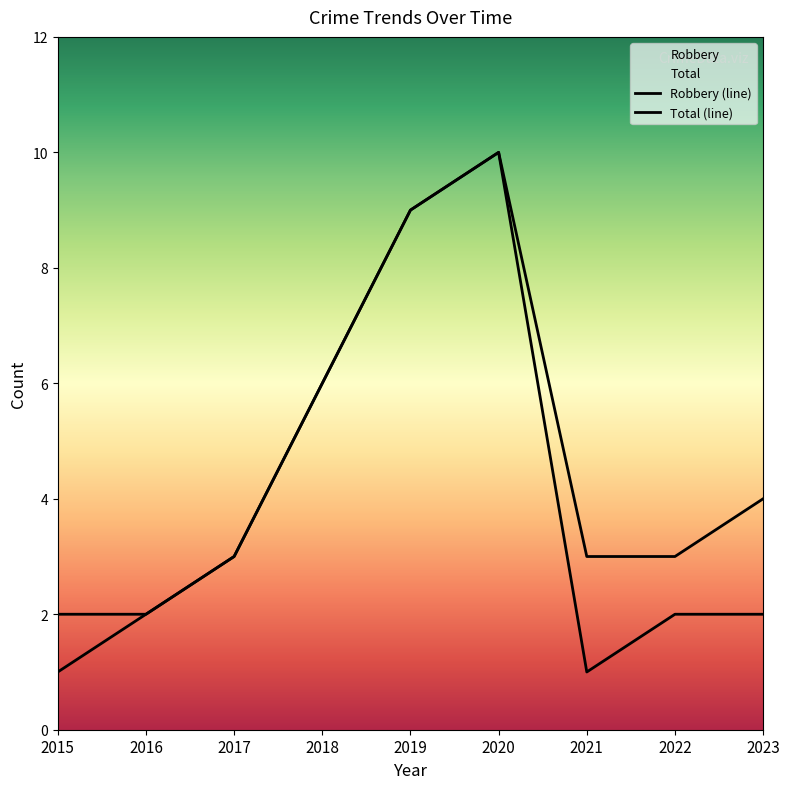

Which series has the largest total across all categories?

Total